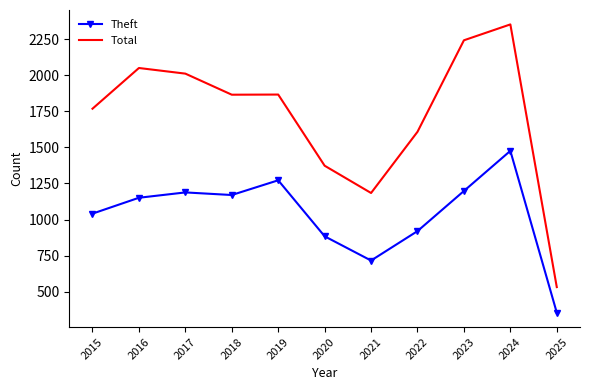

Which series changed the most between 2019 and 2023?

Total